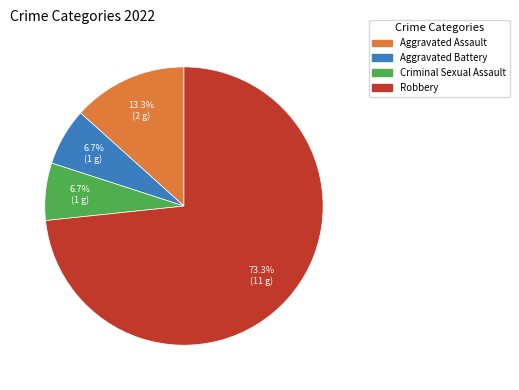

What percentage do Aggravated Battery and Aggravated Assault together represent?

20.0%